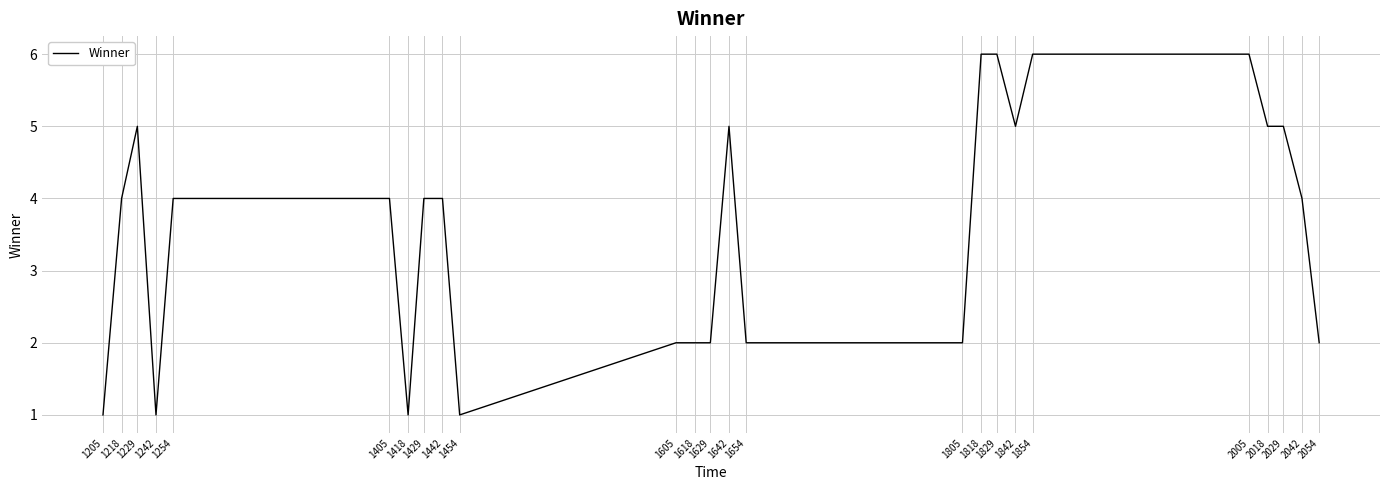

Is it true that the value at 2029 is 2?

False